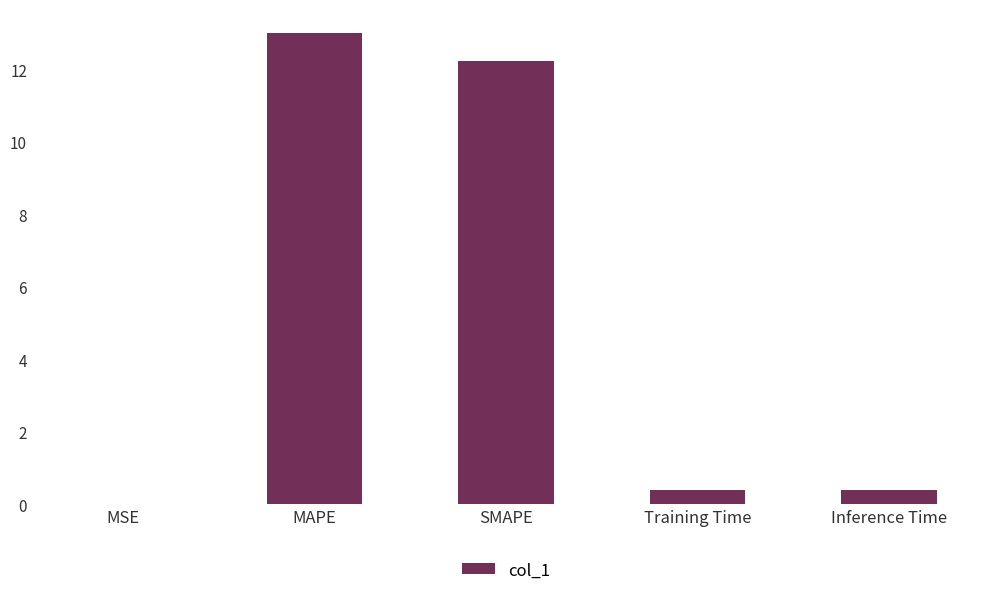

What is the maximum value shown in the chart?

13.0